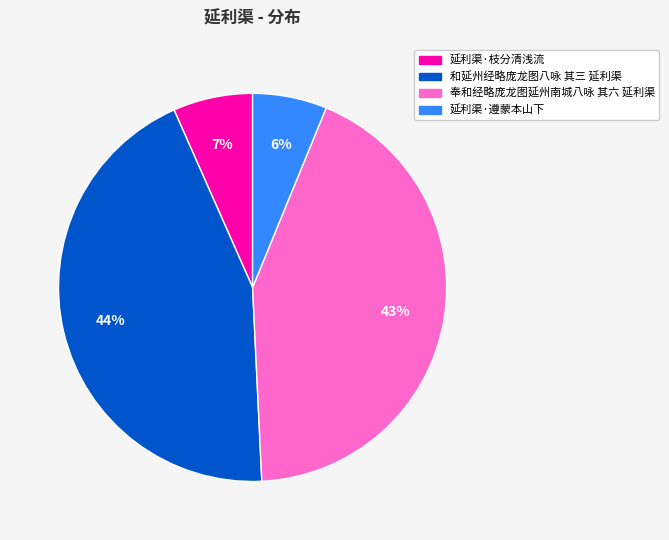

Does 和延州经略庞龙图八咏 其三 延利渠 represent more than half of the total?

No